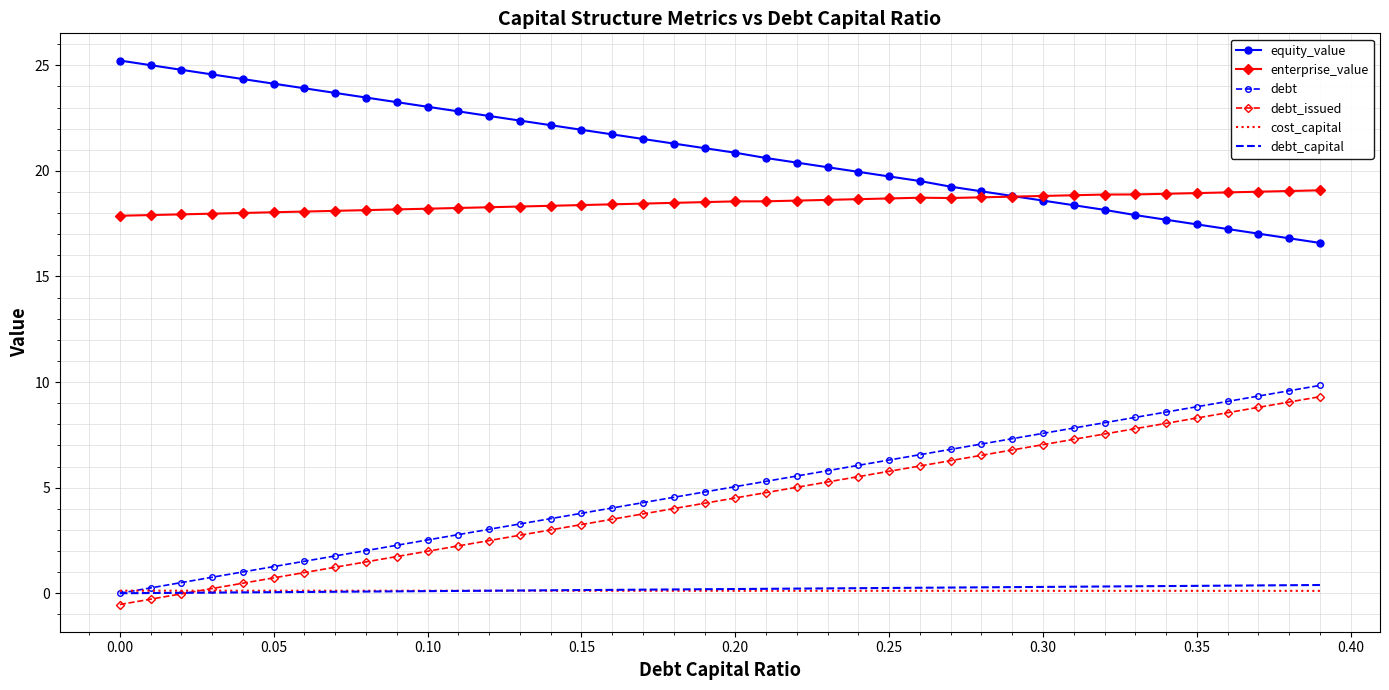

What is the difference between the second highest and minimum values in the debt_capital series?

0.4